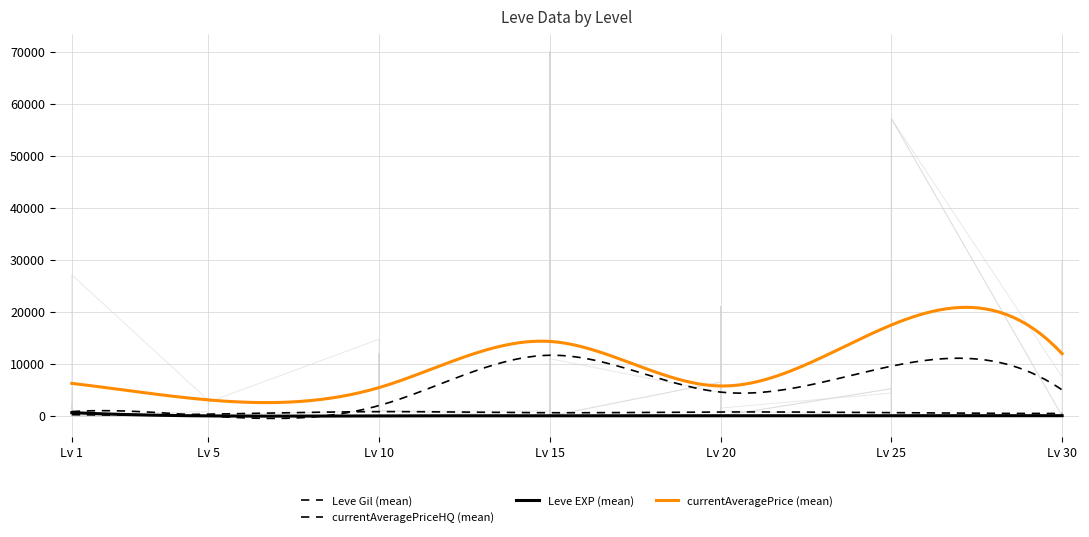

Does the chart have visible grid lines?

Yes